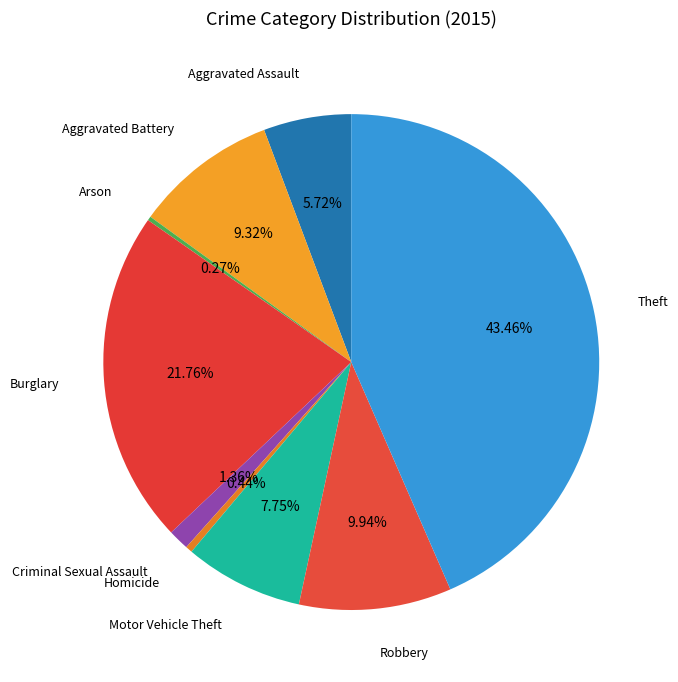

Is there a majority slice in this chart?

No